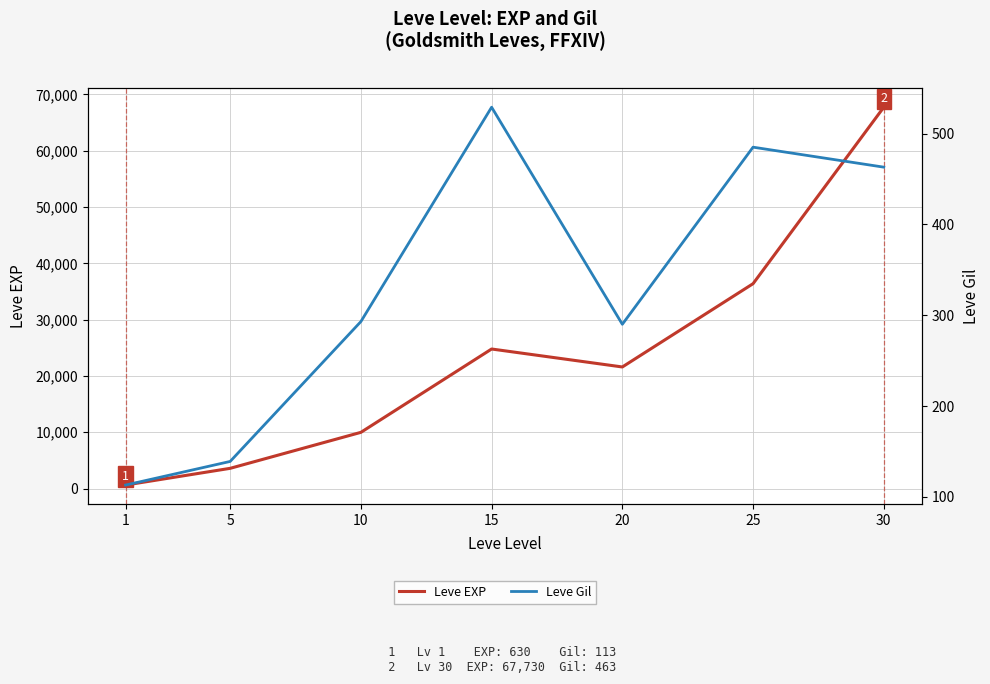

What is the sum of all Leve Gil values?

2312